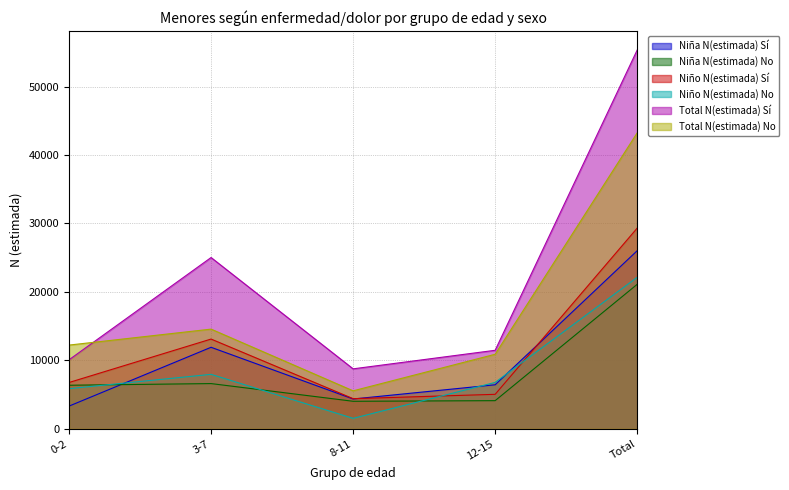

What is the label of the 2nd point from the left?

3-7